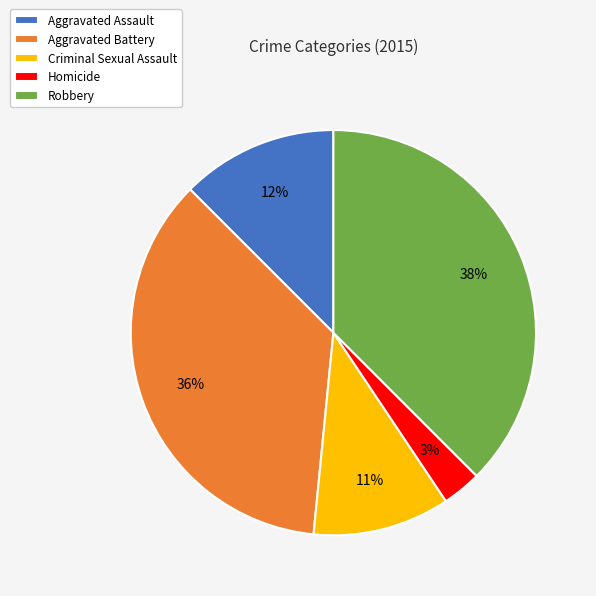

To the nearest percent, what portion does Criminal Sexual Assault represent?

11%